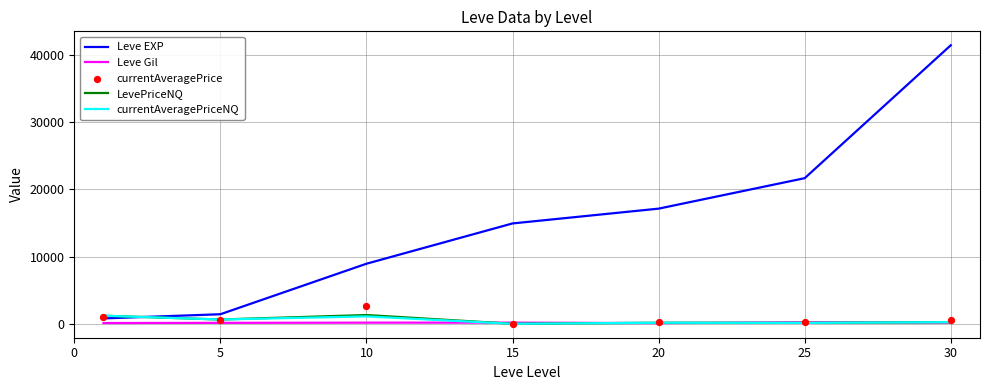

What is the total value across all series at 15?

15092.0